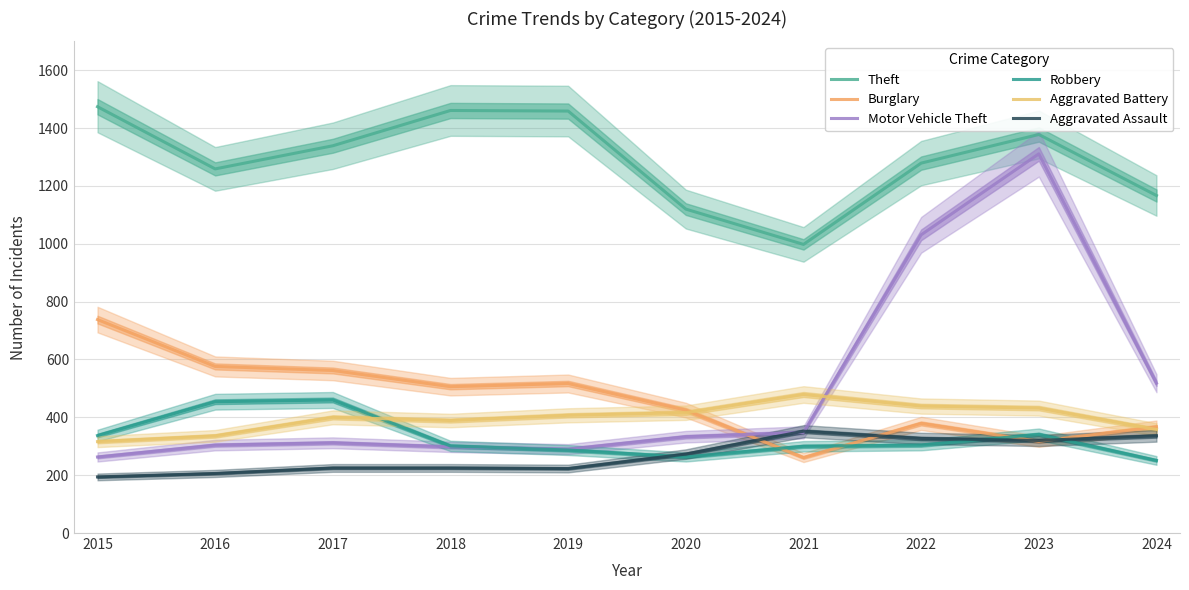

List the labels in order of Aggravated Assault value, smallest first.

2015, 2016, 2019, 2017, 2018, 2020, 2023, 2022, 2024, 2021